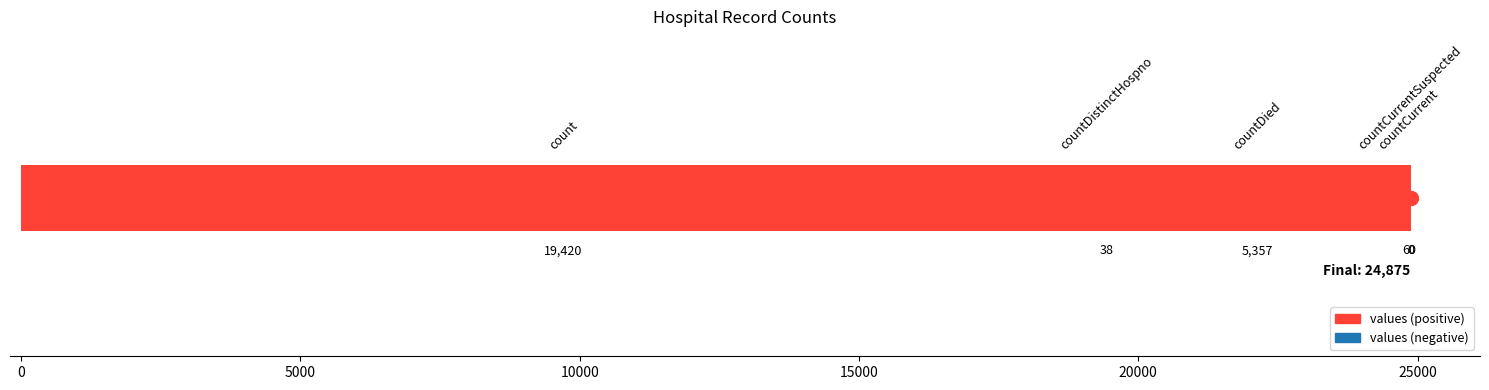

How many bars are there in total?

5